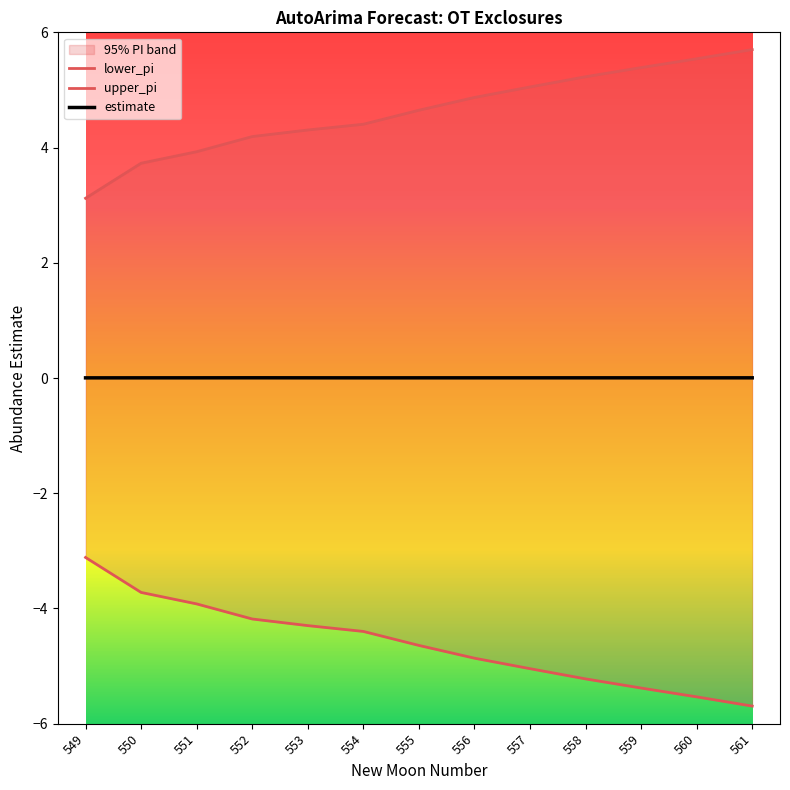

Rank the series by their maximum value, from lowest to highest.

lower_pi, estimate, upper_pi